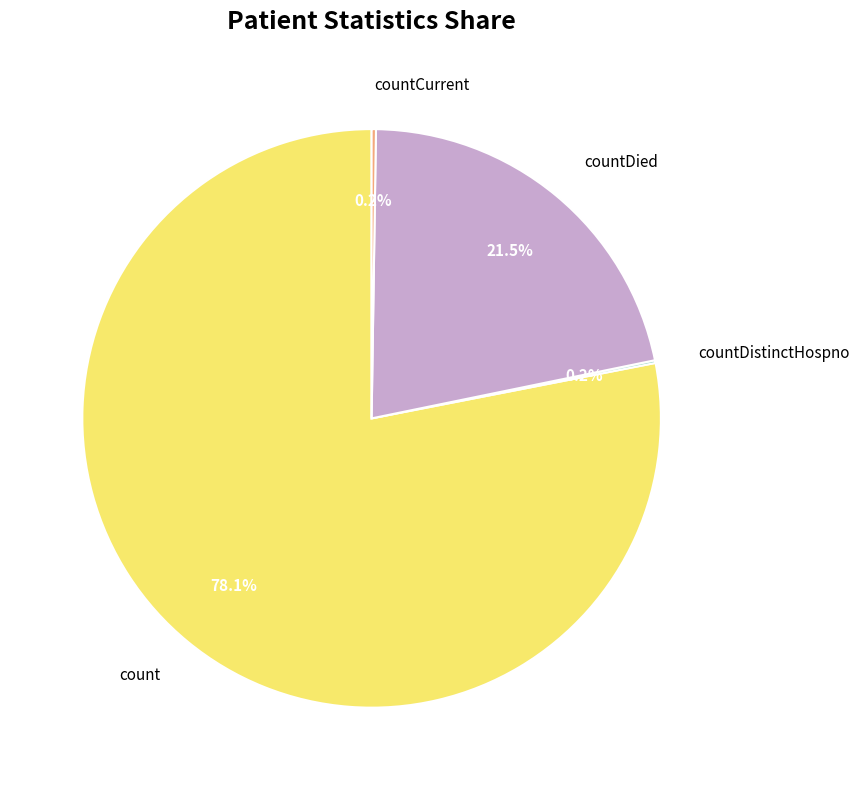

Combined, do countDied and count account for over 50%?

Yes